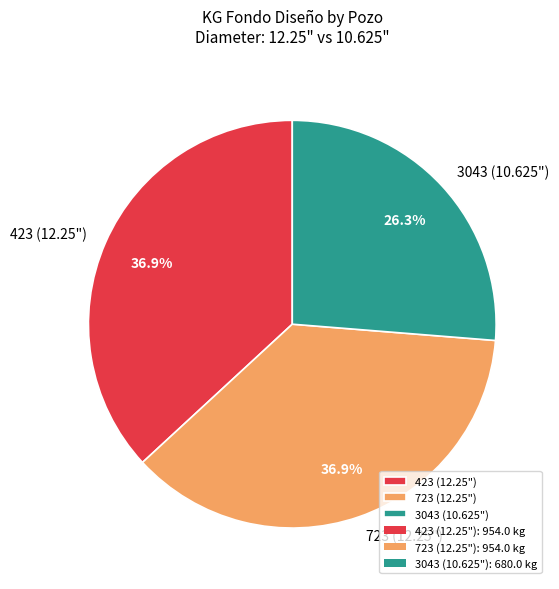

Is it true that 3043 (10.625") is 26% of the pie?

True